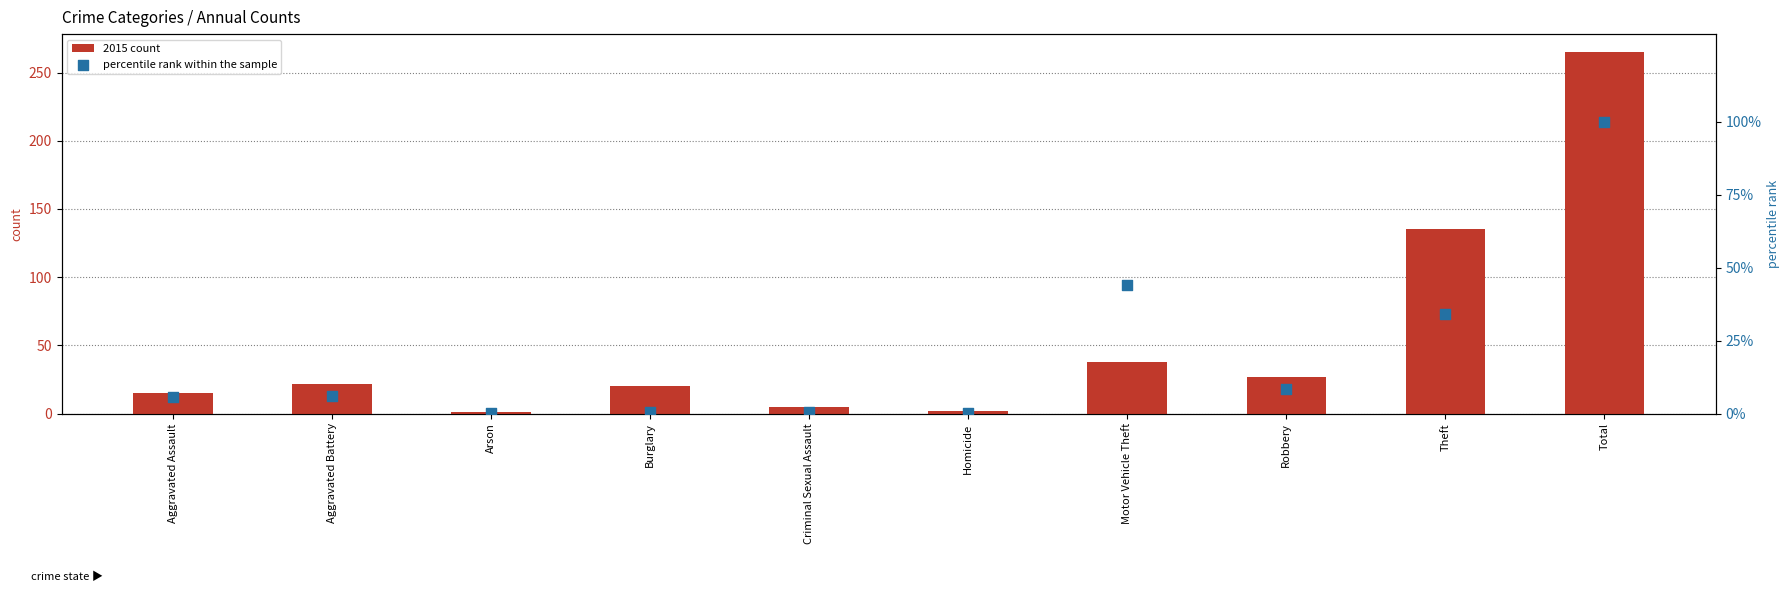

At which category is the sum across all series the highest?

Total